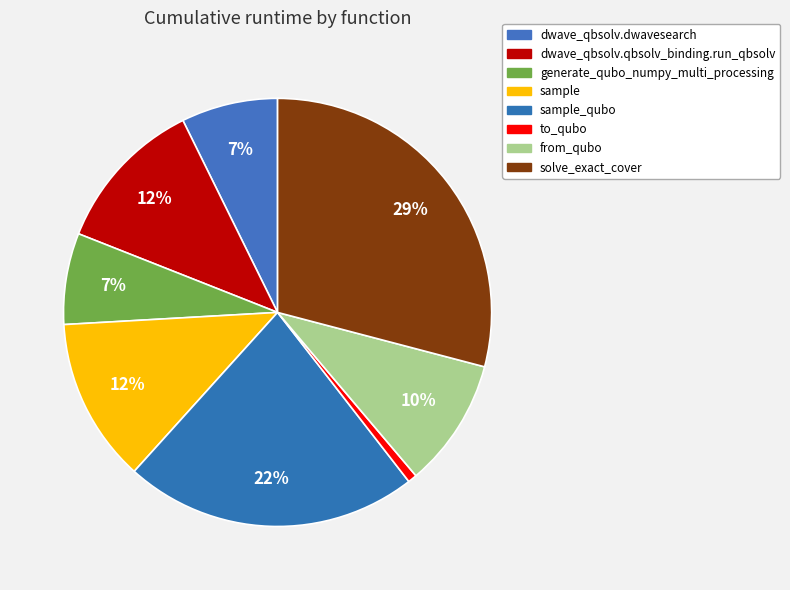

What percentage is the to_qubo slice, to the nearest percent?

1%